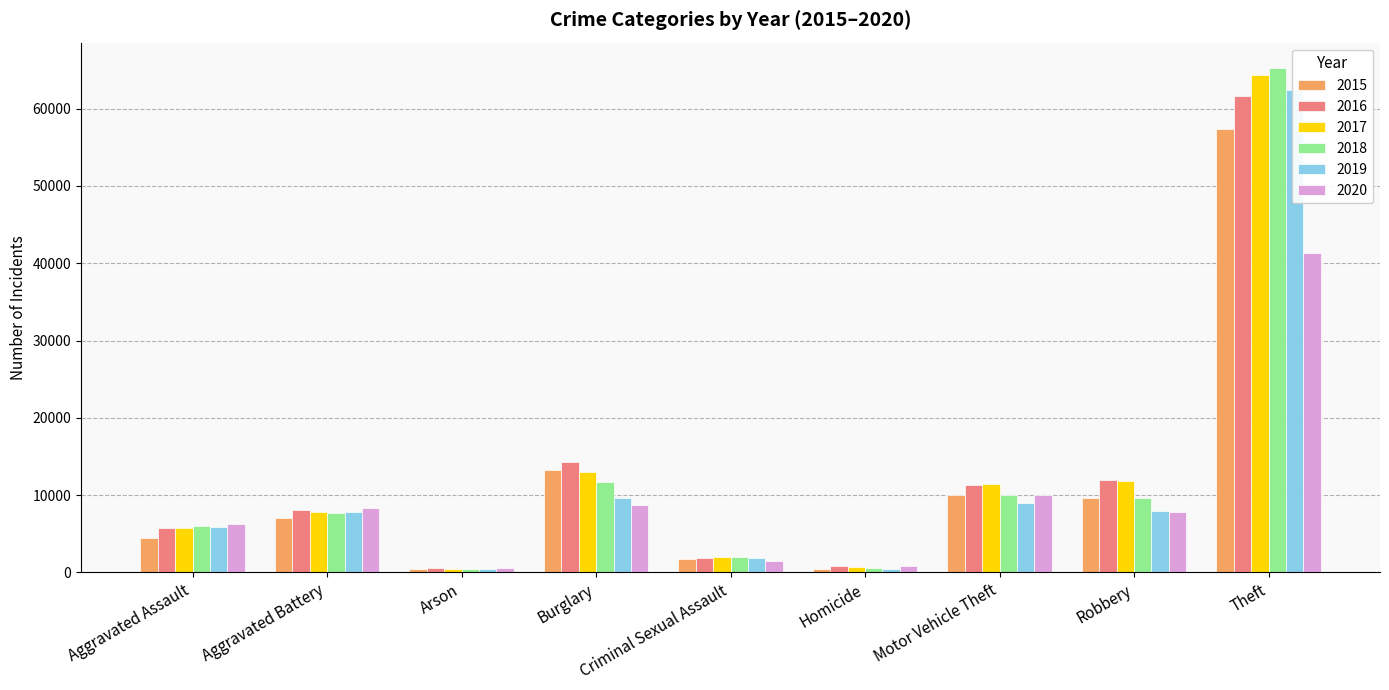

Reading left to right, transcribe all the data shown in this chart.

2015: Aggravated Assault=4480	Aggravated Battery=7018	Arson=448	Burglary=13184	Criminal Sexual Assault=1670	Homicide=496	Motor Vehicle Theft=10068	Robbery=9638	Theft=57350
2016: Aggravated Assault=5712	Aggravated Battery=8085	Arson=515	Burglary=14289	Criminal Sexual Assault=1817	Homicide=786	Motor Vehicle Theft=11286	Robbery=11960	Theft=61618
2017: Aggravated Assault=5793	Aggravated Battery=7845	Arson=444	Burglary=13001	Criminal Sexual Assault=1947	Homicide=672	Motor Vehicle Theft=11380	Robbery=11880	Theft=64381
2018: Aggravated Assault=6001	Aggravated Battery=7734	Arson=373	Burglary=11746	Criminal Sexual Assault=1978	Homicide=589	Motor Vehicle Theft=9983	Robbery=9679	Theft=65285
2019: Aggravated Assault=5840	Aggravated Battery=7857	Arson=376	Burglary=9639	Criminal Sexual Assault=1880	Homicide=498	Motor Vehicle Theft=8977	Robbery=7994	Theft=62484
2020: Aggravated Assault=6263	Aggravated Battery=8320	Arson=589	Burglary=8757	Criminal Sexual Assault=1453	Homicide=787	Motor Vehicle Theft=9956	Robbery=7855	Theft=41313